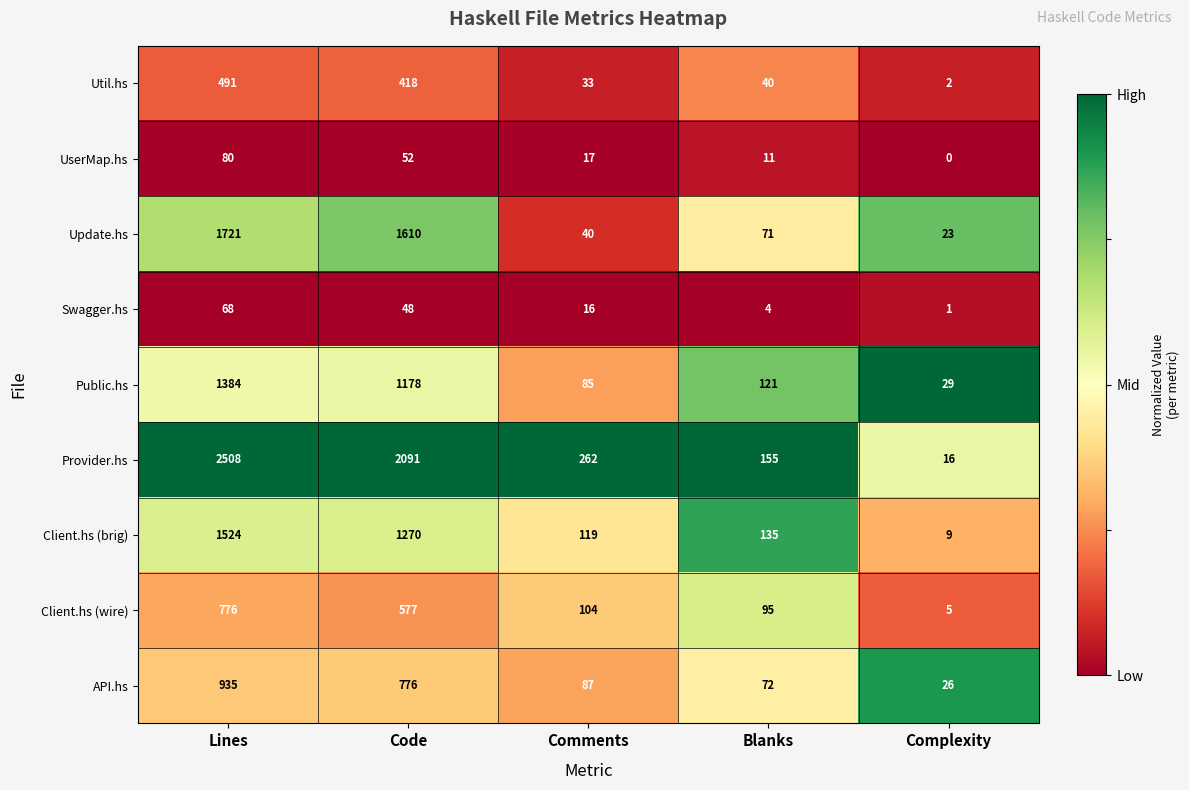

What is the difference between the highest and lowest values at Blanks?

151